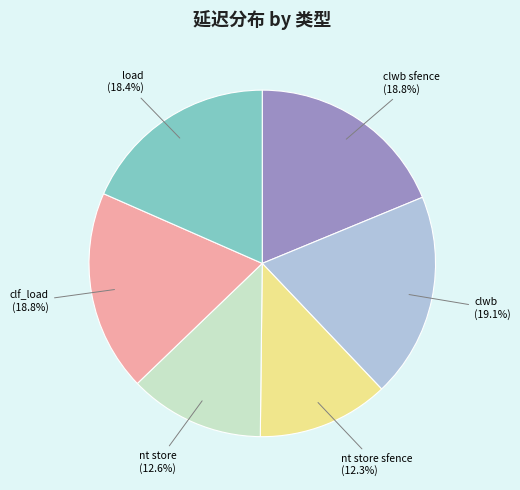

What percentage is NOT represented by load?

81.6%